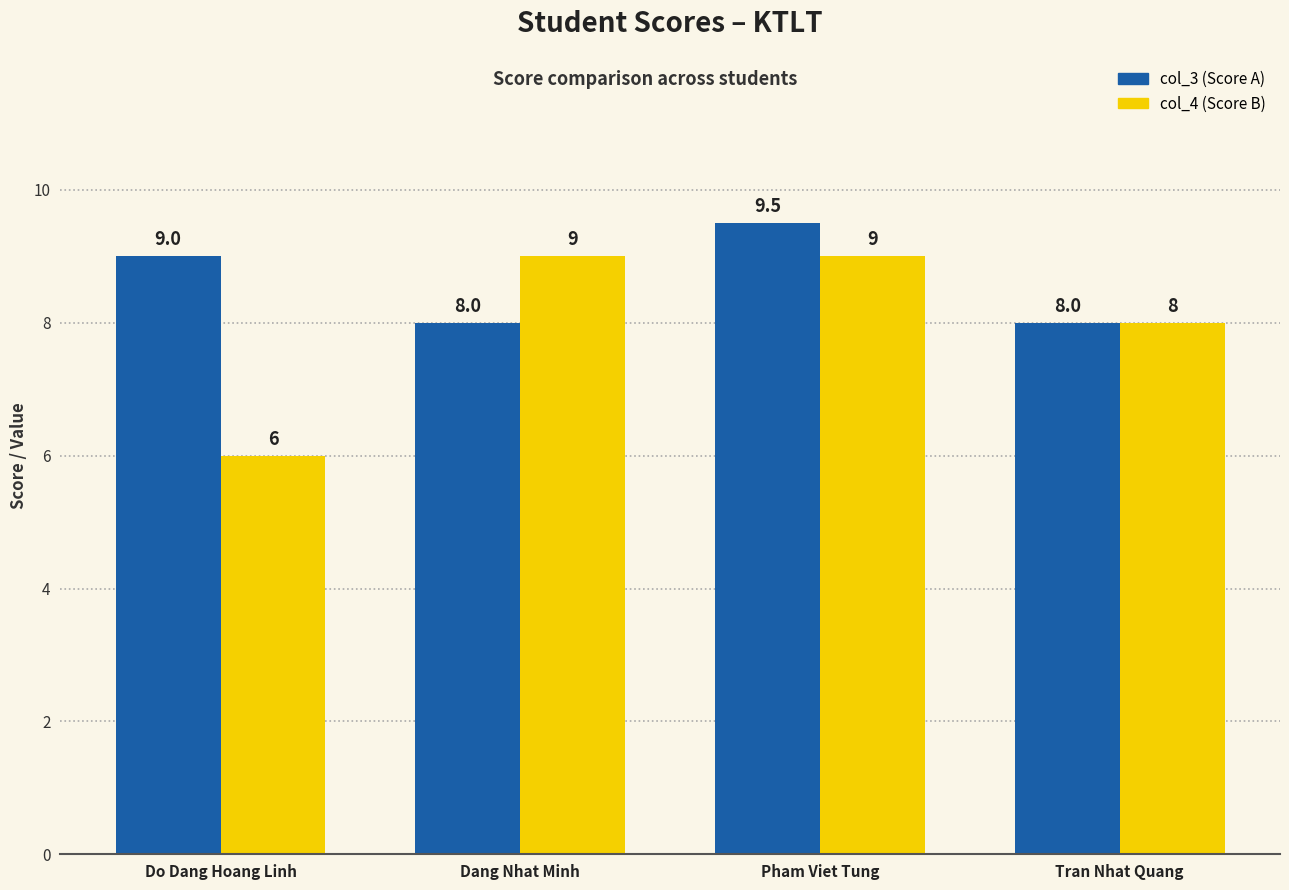

What is the sum of the col_4 (Score B) values at Tran Nhat Quang and Do Dang Hoang Linh?

14.0